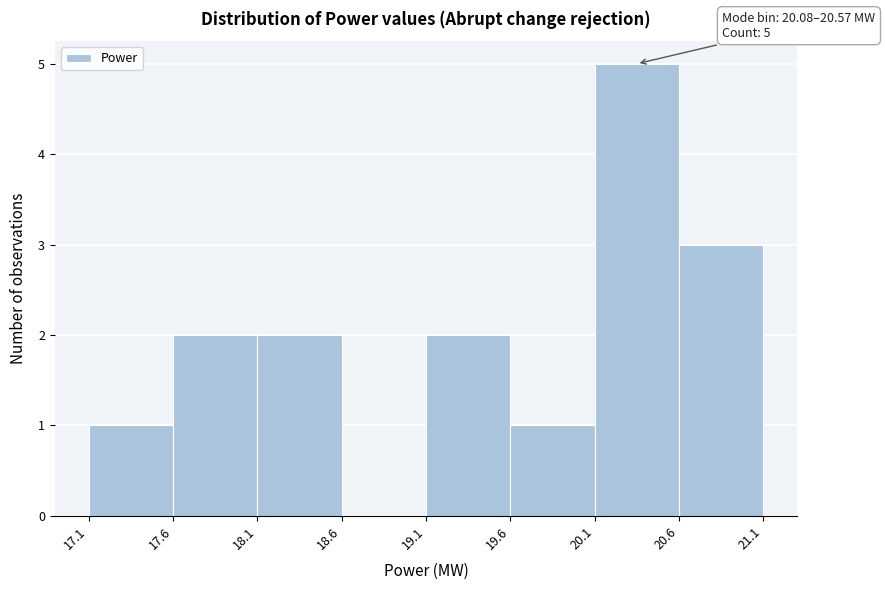

Which range on the x-axis has the tallest bar?

20.1 to 20.6